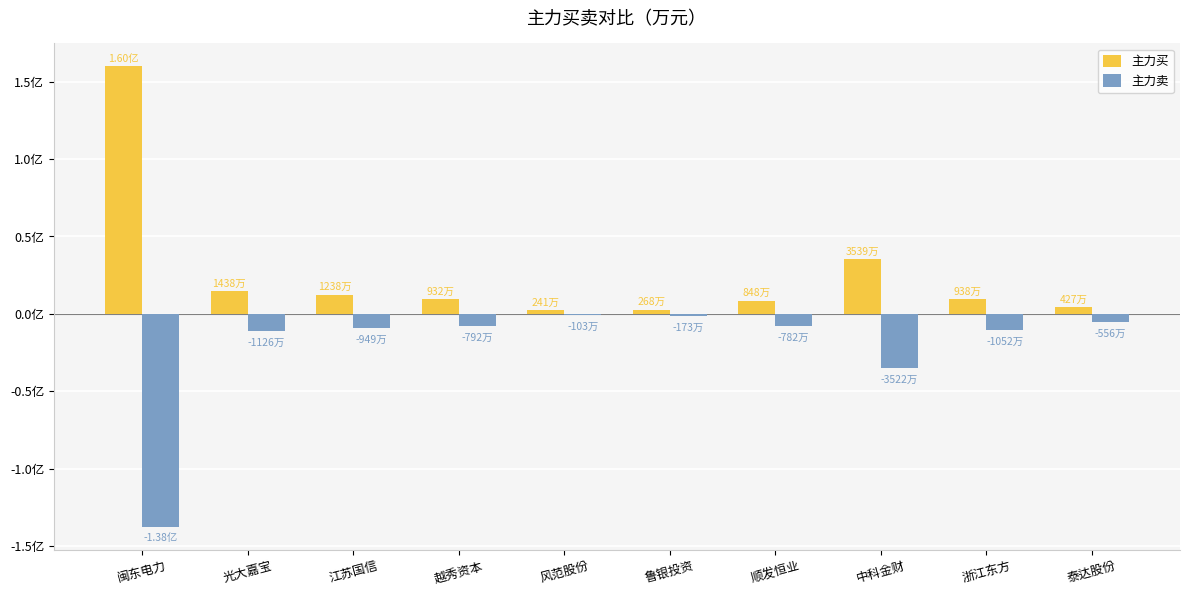

List the series in order of their overall mean, lowest first.

主力卖, 主力买